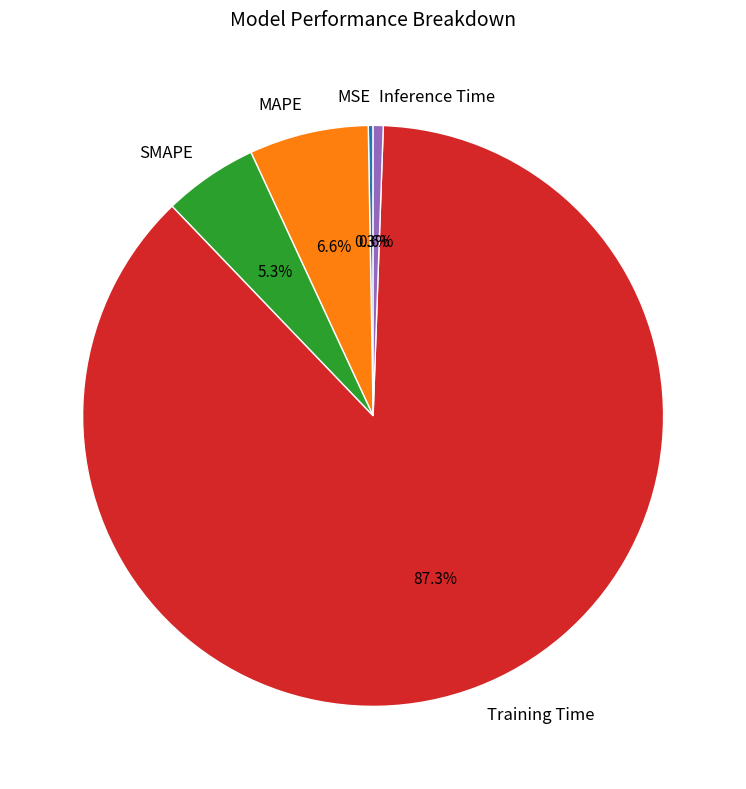

To the nearest percent, what is the difference between the largest and smallest slice percentages?

87%